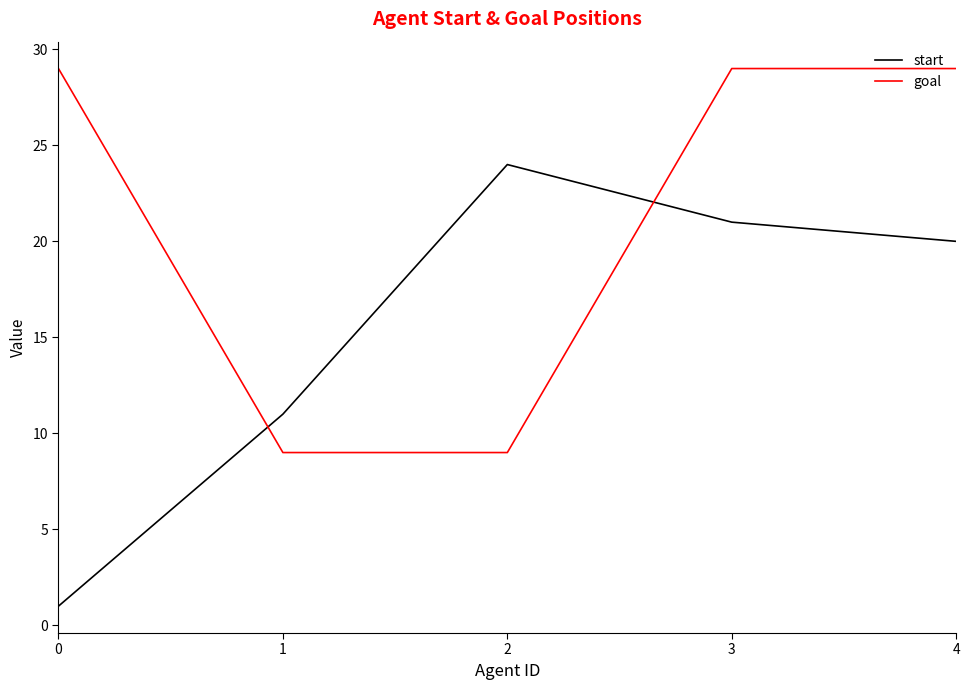

What is the minimum value for goal?

9